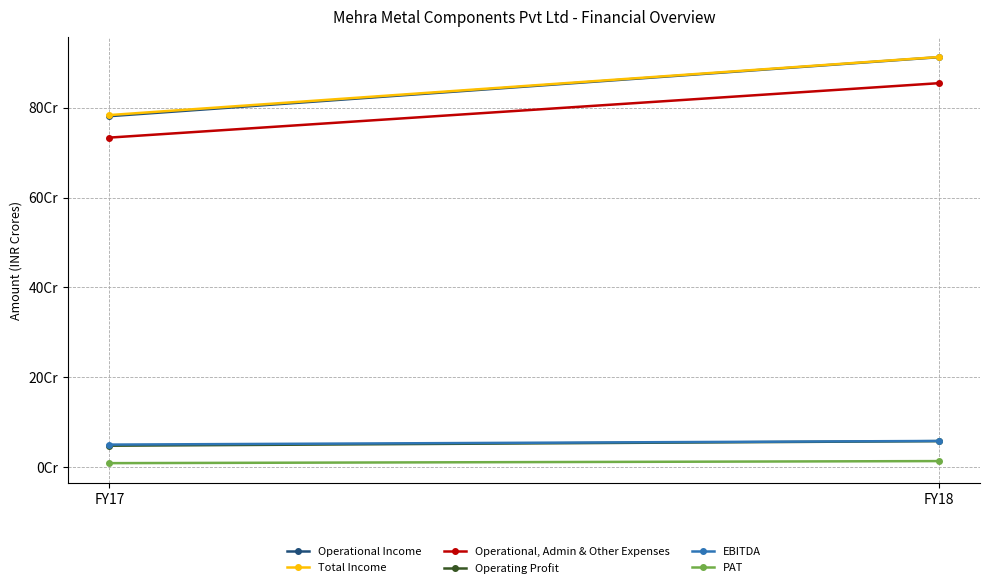

What are all the series names shown in the legend?

Operational Income, Total Income, Operational, Admin & Other Expenses, Operating Profit, EBITDA, PAT